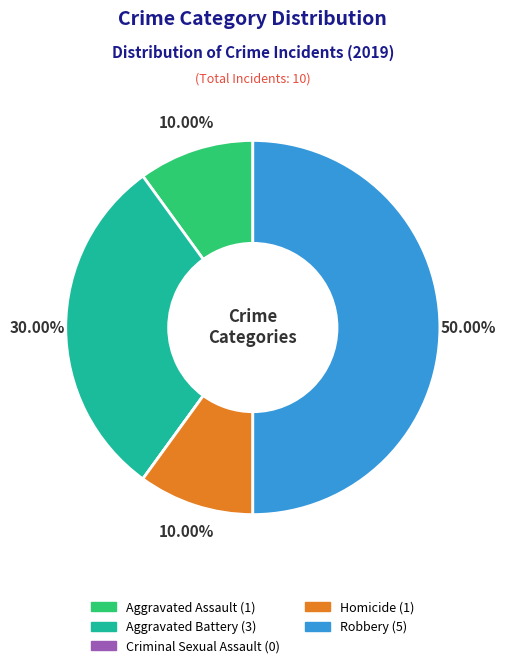

Which has a higher value, Aggravated Battery or Robbery?

Robbery